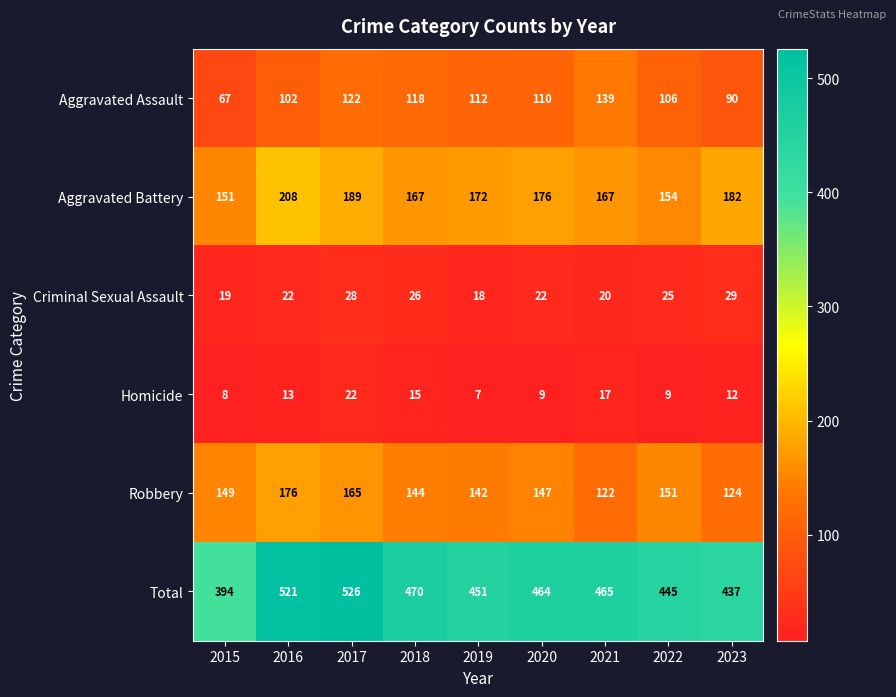

Is it true that Aggravated Assault equals 103 at 2015?

False